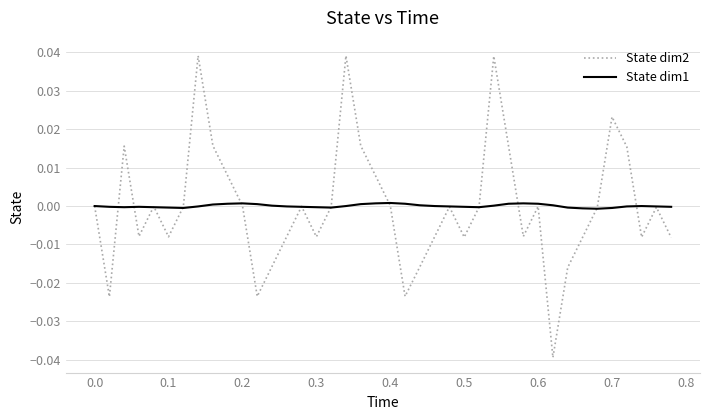

Rank the series by their maximum value, from highest to lowest.

State dim2, State dim1